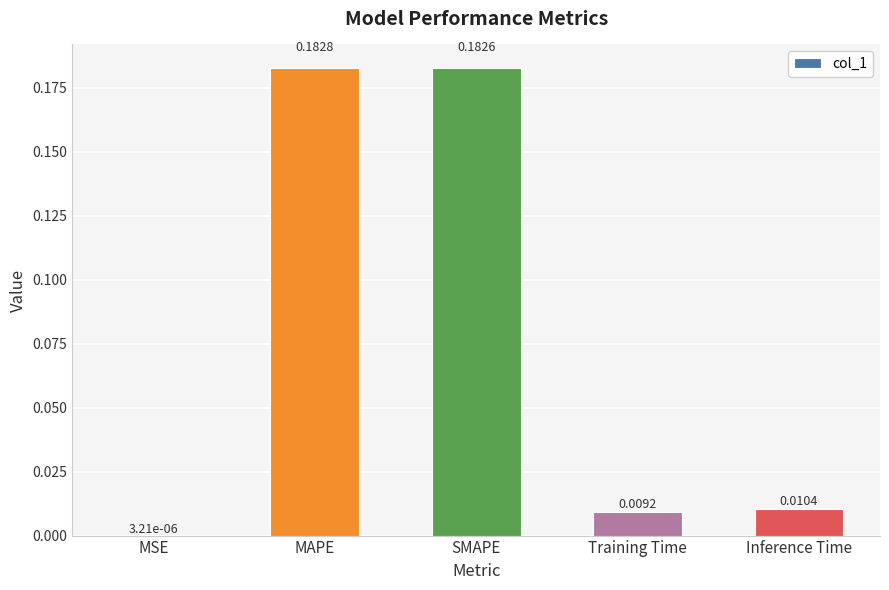

What is the sum of all values?

0.4